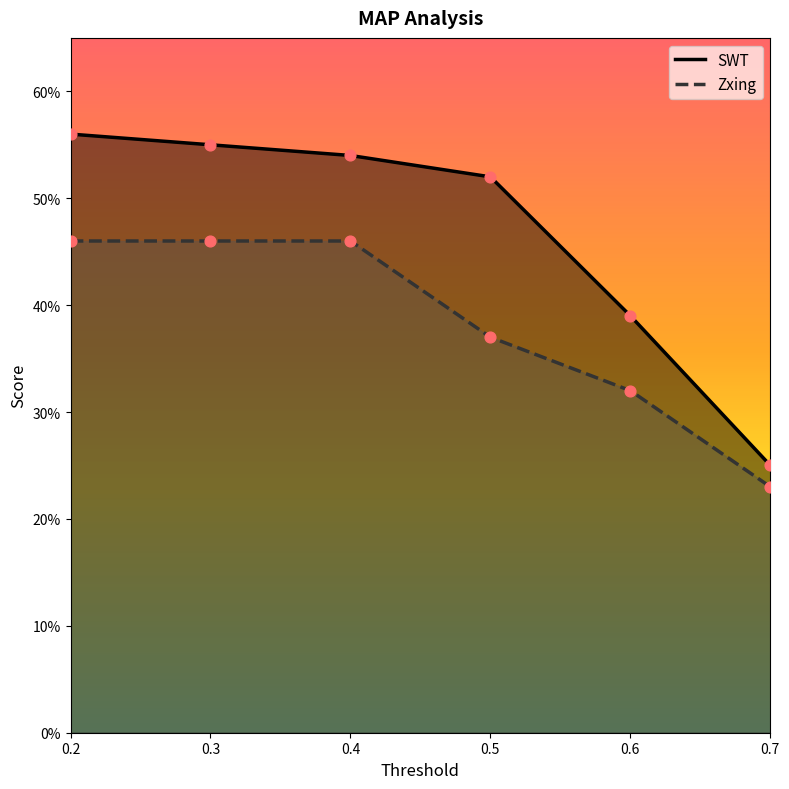

Is the value of SWT at 0.4 greater than the value of Zxing at 0.6?

Yes